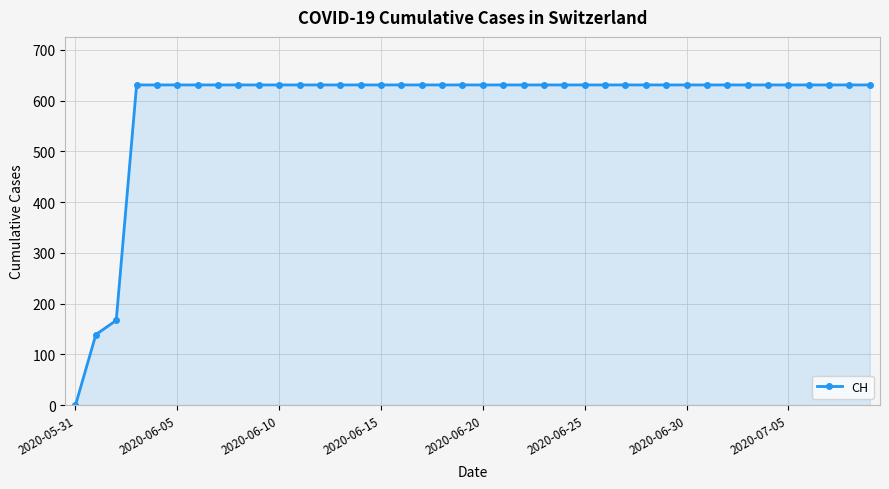

Reading right to left, transcribe all the data shown in this chart.

631	631	631	631	631	631	631	631	631	631	631	631	631	631	631	631	631	631	631	631	631	631	631	631	631	631	631	631	631	631	631	631	631	631	631	631	631	167	139	0